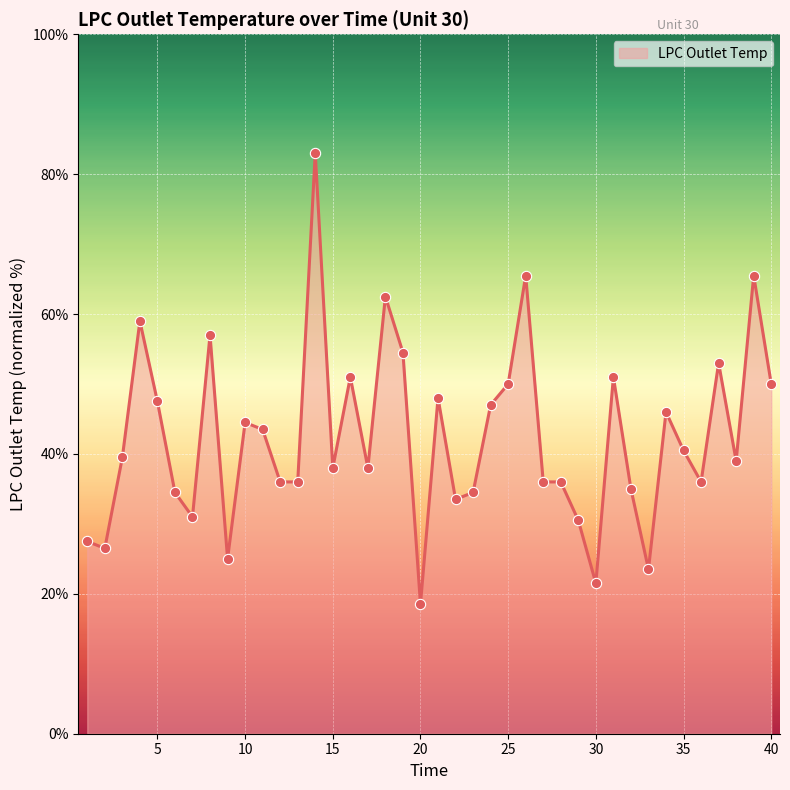

What is the minimum value shown in the chart?

18.5